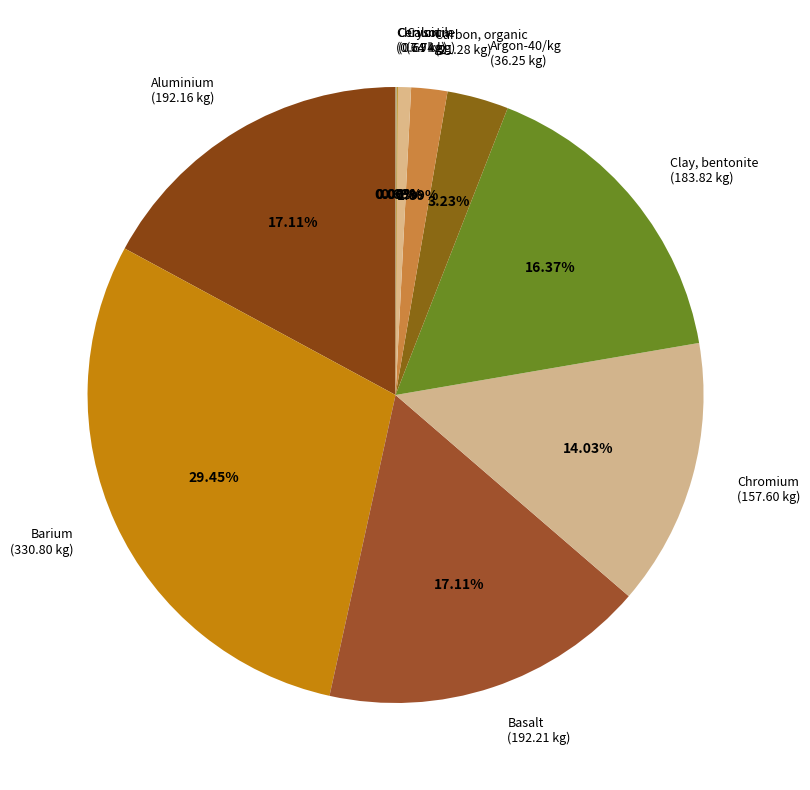

Does Basalt (192.21 kg) account for over 50% of the chart?

No